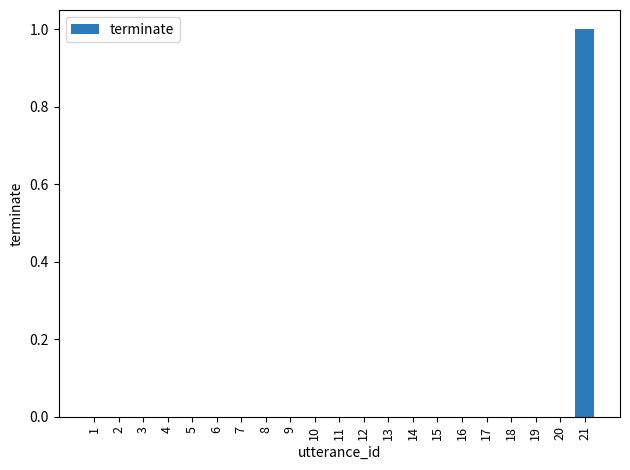

Reading left to right, transcribe all the data shown in this chart.

0	0	0	0	0	0	0	0	0	0	0	0	0	0	0	0	0	0	0	0	1